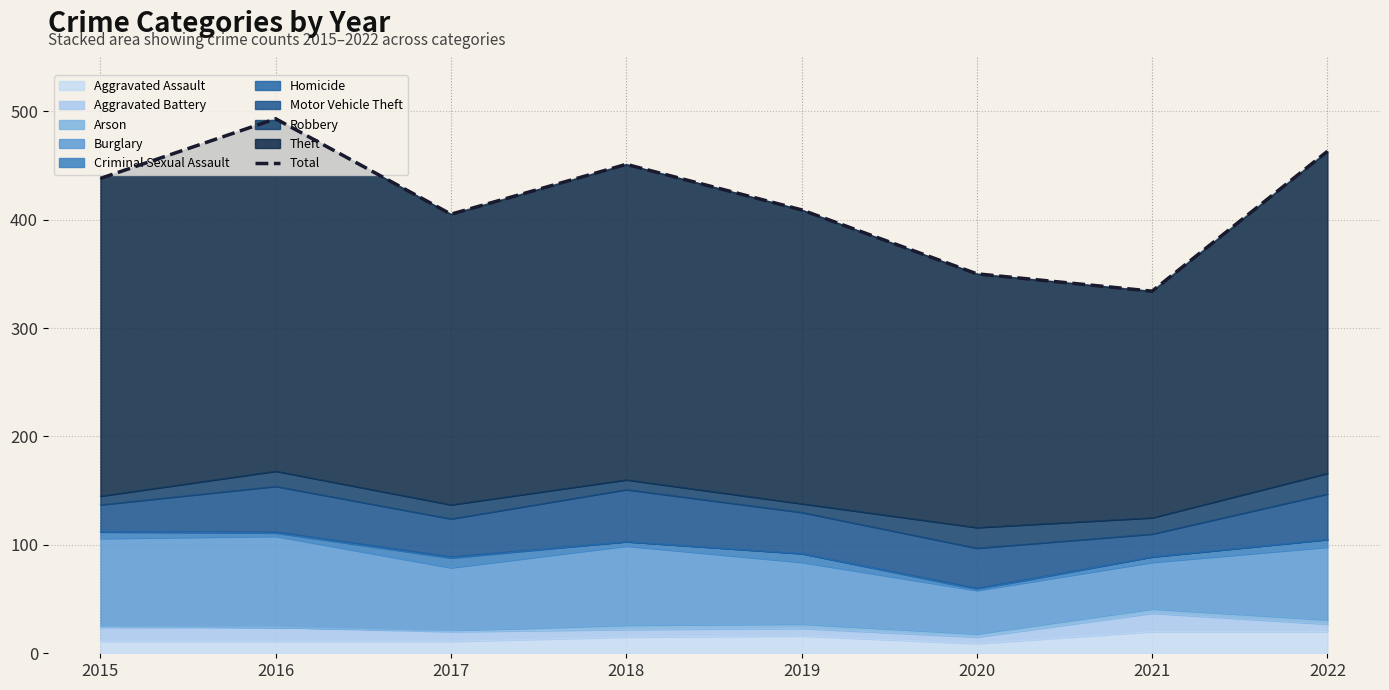

The value at 2021 is 334. True or false?

True